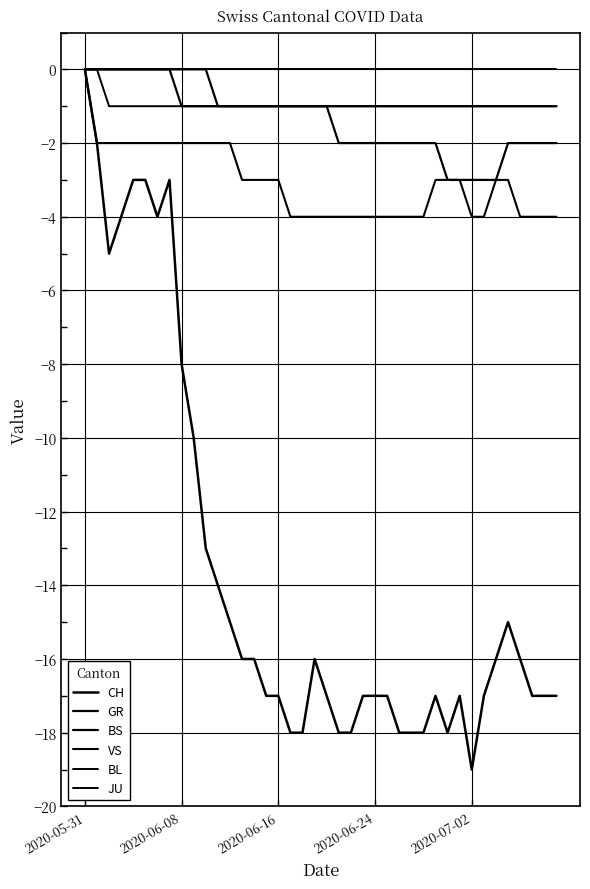

Rank the series by their maximum value, from highest to lowest.

CH, GR, BS, VS, BL, JU